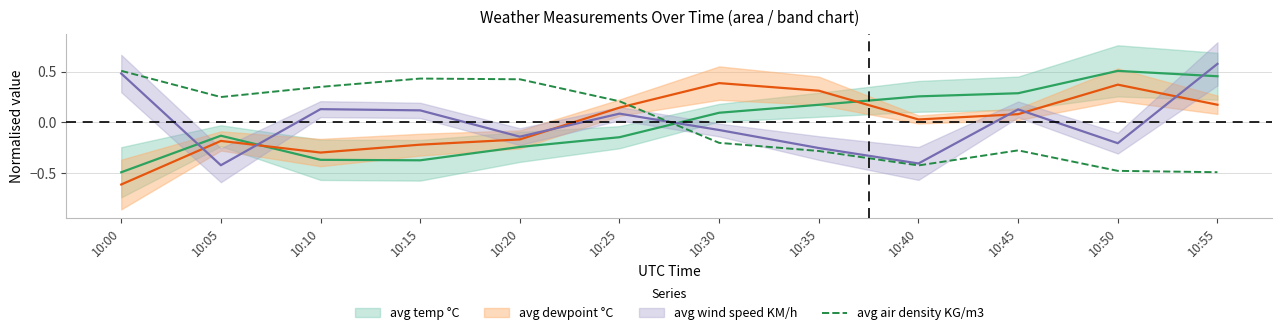

True or false: the data has more than 1 interior local peaks.

True